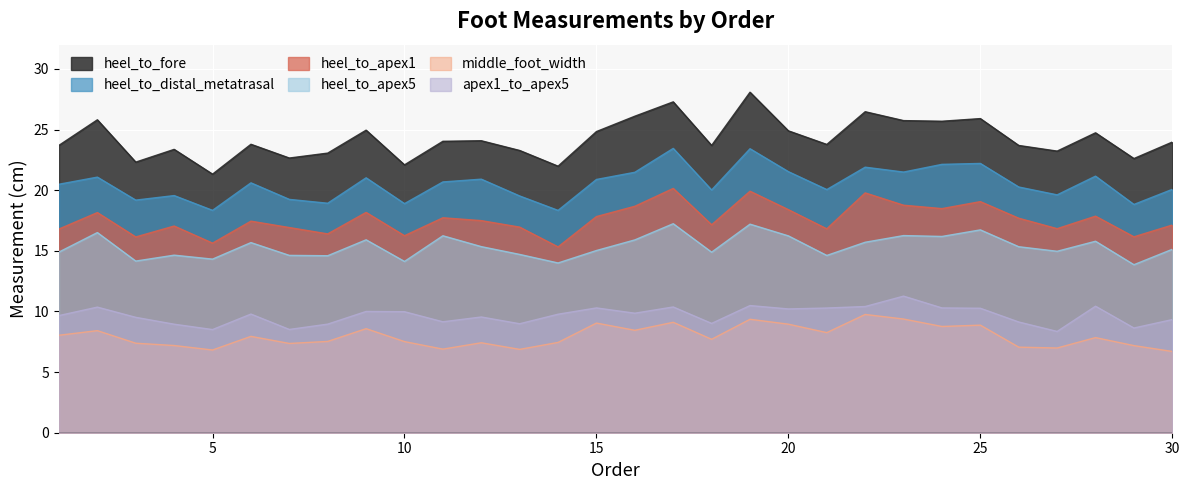

At which label does heel_to_fore first exceed 23?

1